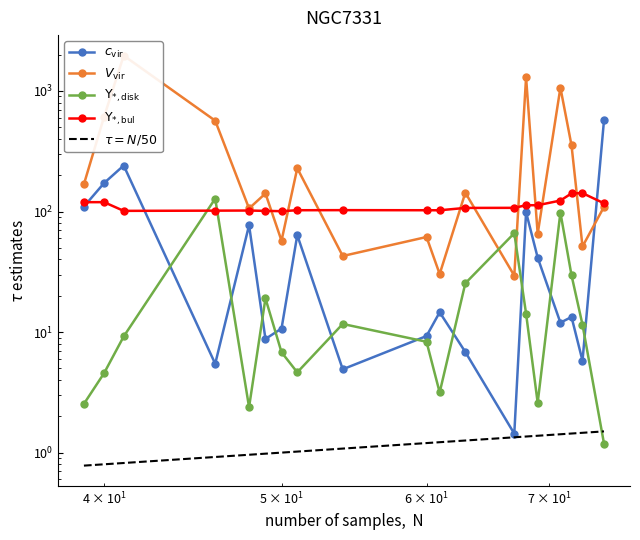

Which category has the lowest value across all series?

75